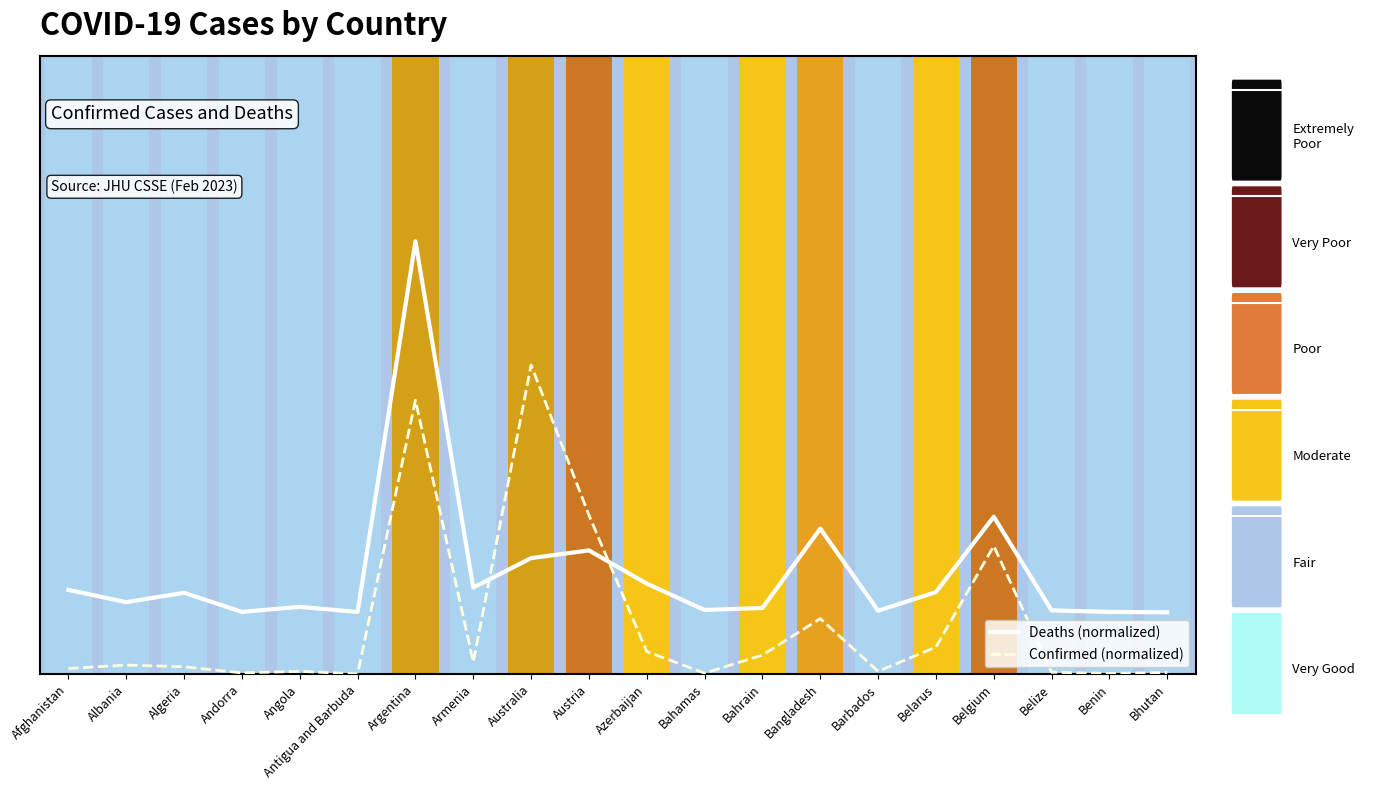

What is the sum of the Confirmed (normalized) values at Bhutan and Bangladesh?

0.1